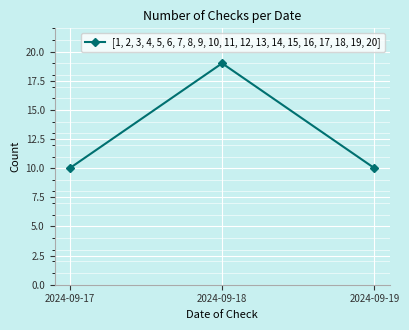

The chart shows a value of 12 at 2024-09-18. True or false?

False